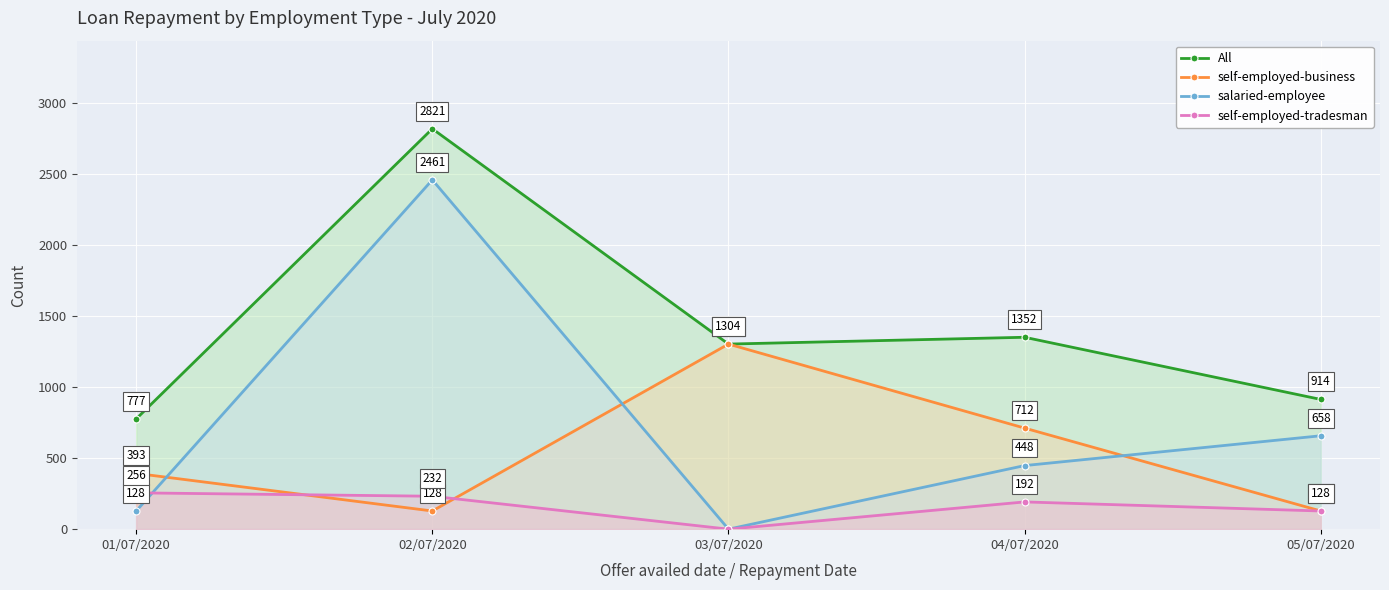

True or false: self-employed-tradesman has more than 0 interior local peaks.

True